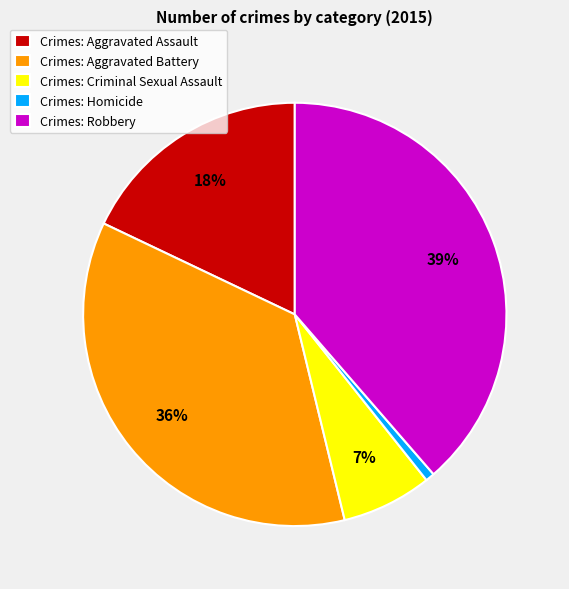

True or false: Crimes: Aggravated Assault accounts for 28% of the total.

False